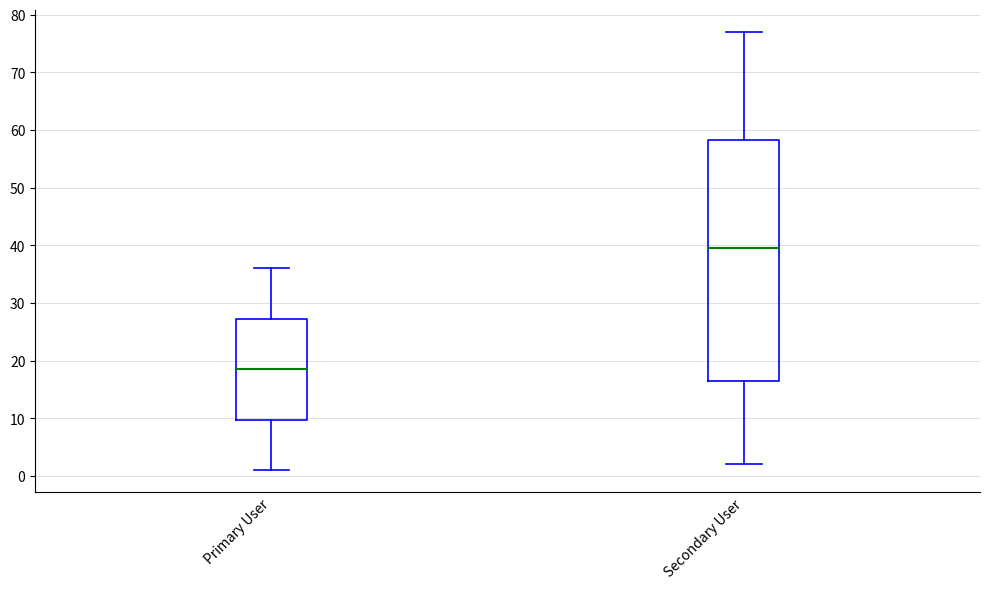

Reading left to right, transcribe this box plot: for each box, give where its median line is, the range the box spans, and where its two whiskers end, as read against the y-axis. The values are not printed on the chart, so give them approximately, as read against the axis.

Primary User: median 19, box 10 to 27, whiskers 1 to 36
Secondary User: median 40, box 17 to 58, whiskers 2 to 77